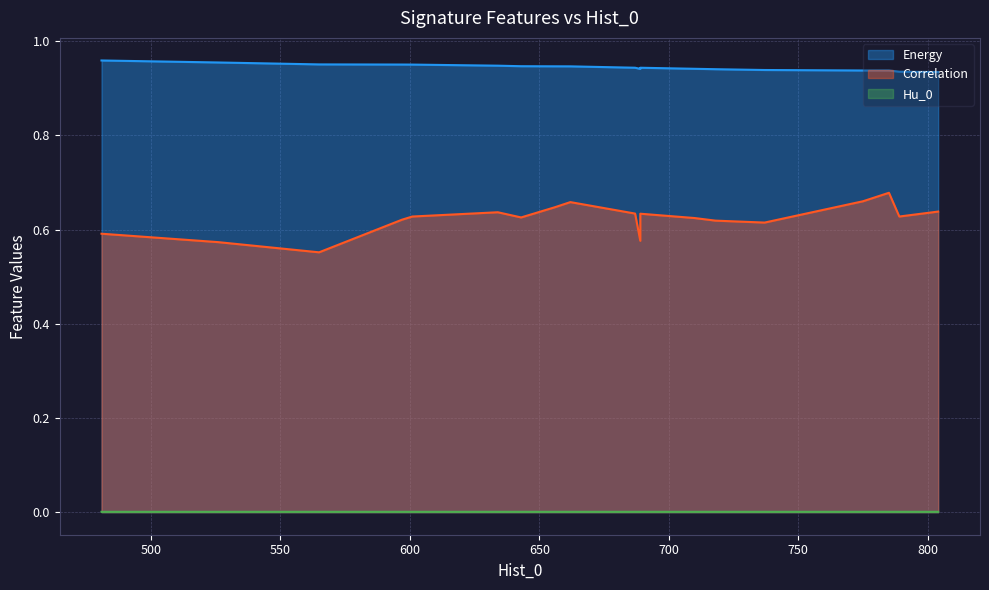

Reading left to right, extract all data points from this chart.

Energy: 565=1.0	737=0.9	789=0.9	718=0.9	710=0.9	720=0.9	689=0.9	804=0.9	597=1.0	775=0.9	687=0.9	785=0.9	662=0.9	481=1.0	656=0.9	689=0.9	601=1.0	643=0.9	526=1.0	634=0.9
Correlation: 565=0.6	737=0.6	789=0.6	718=0.6	710=0.6	720=0.6	689=0.6	804=0.6	597=0.6	775=0.7	687=0.6	785=0.7	662=0.7	481=0.6	656=0.6	689=0.6	601=0.6	643=0.6	526=0.6	634=0.6
Hu_0: 565=0.0	737=0.0	789=0.0	718=0.0	710=0.0	720=0.0	689=0.0	804=0.0	597=0.0	775=0.0	687=0.0	785=0.0	662=0.0	481=0.0	656=0.0	689=0.0	601=0.0	643=0.0	526=0.0	634=0.0